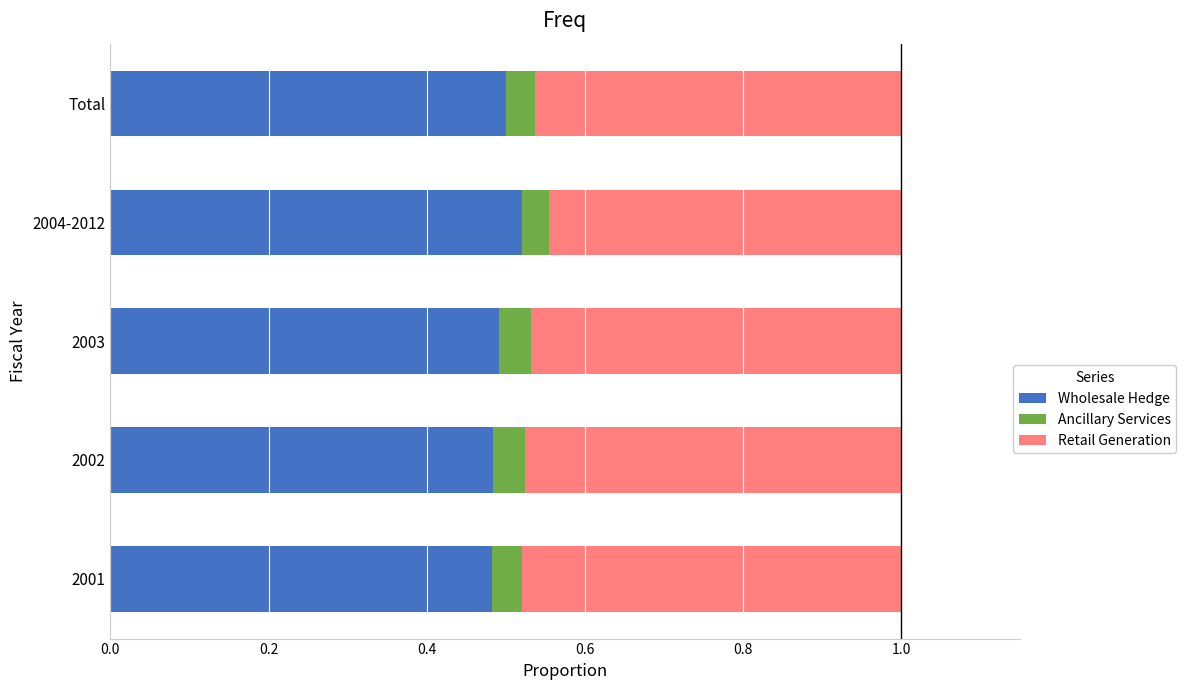

What is the total value across all series at Total?

1.0